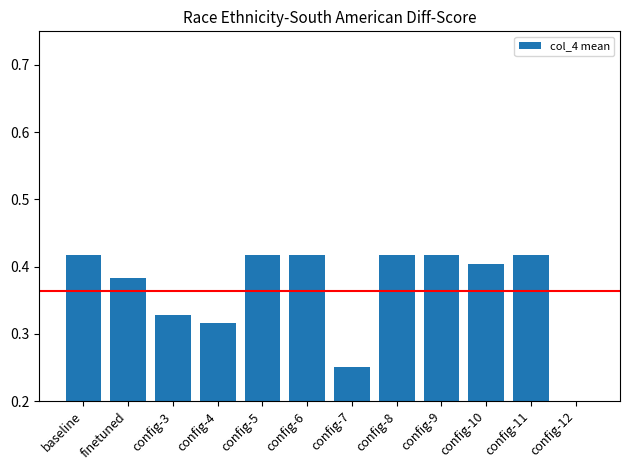

What is the maximum value shown in the chart?

0.4